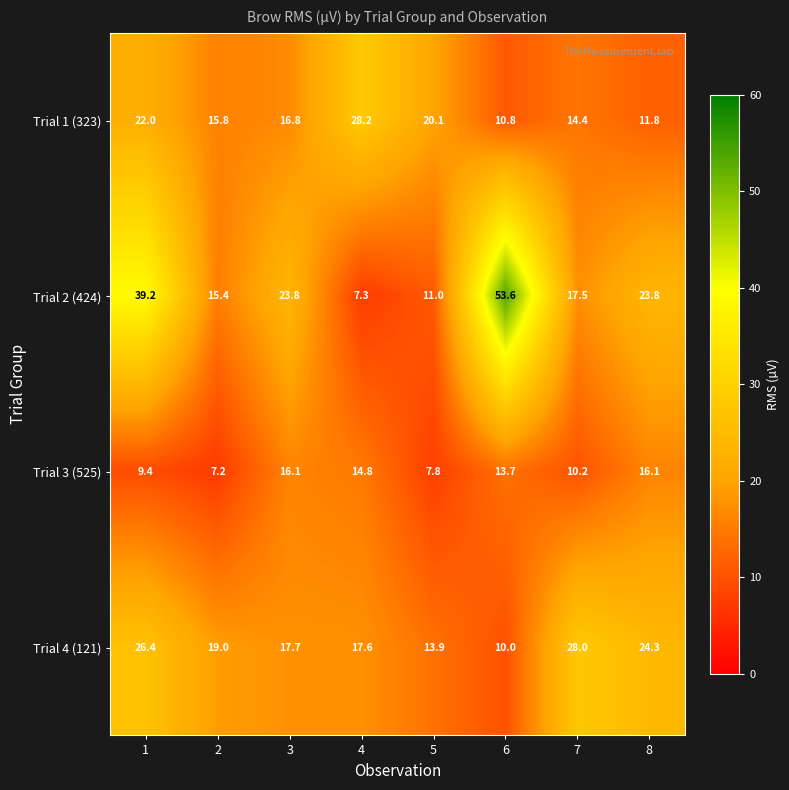

What is the difference between the highest and lowest values at 8?

12.5